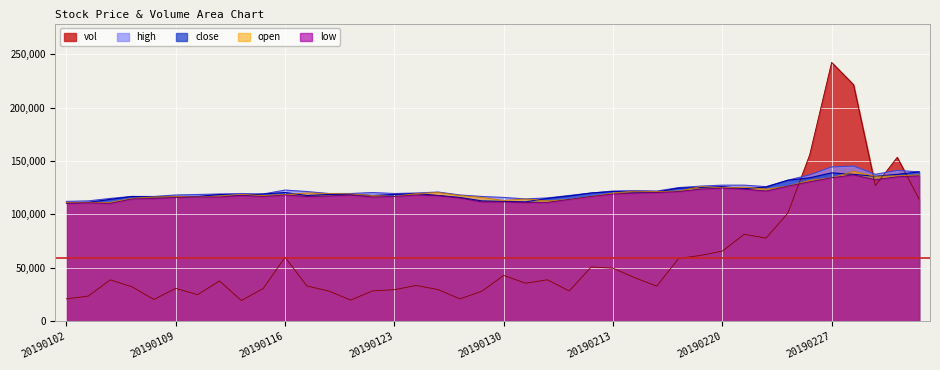

At how many categories does at least one series exceed 201535?

2